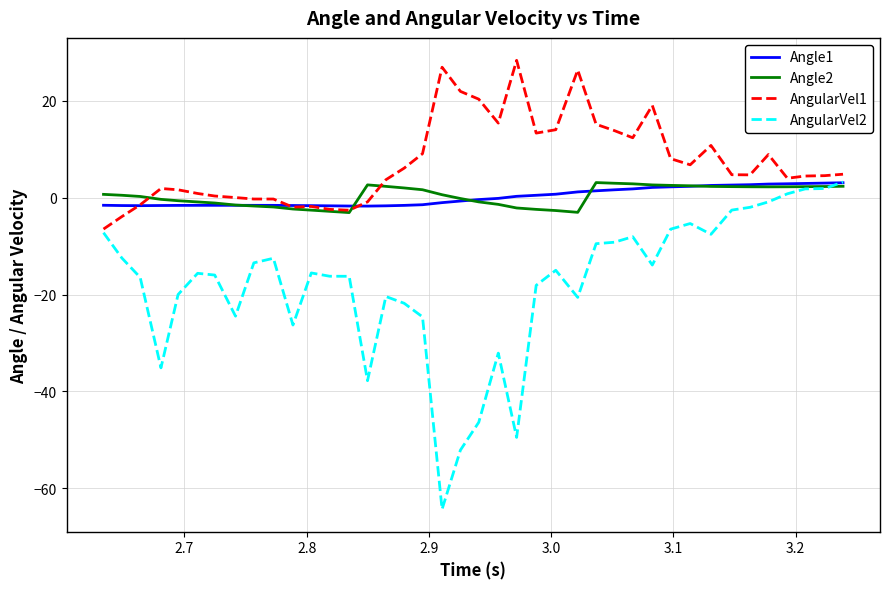

How many lines are shown in the chart?

4